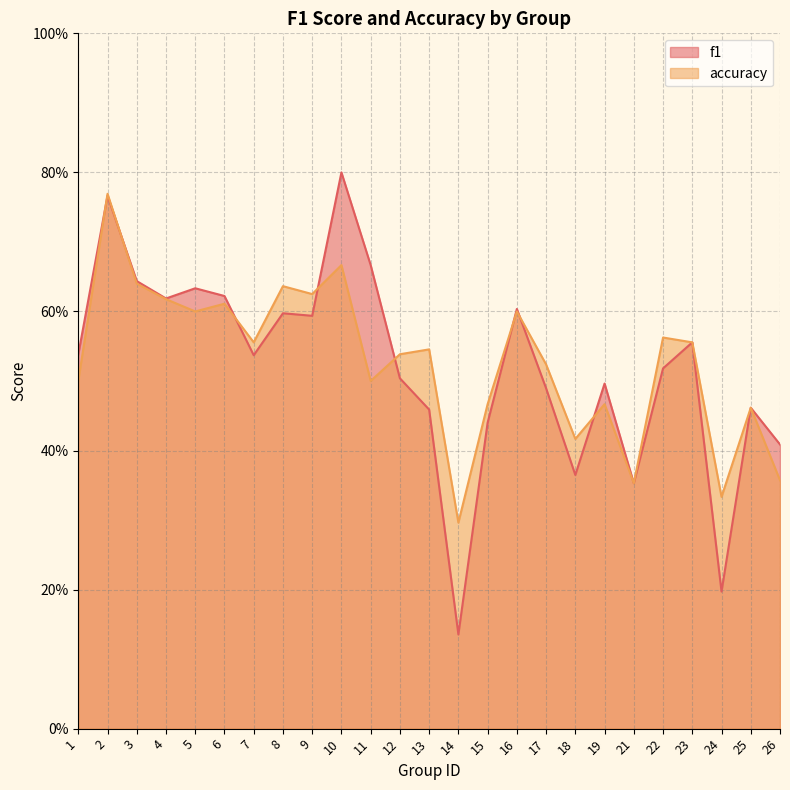

List the series in order of their peak value, lowest first.

accuracy, f1